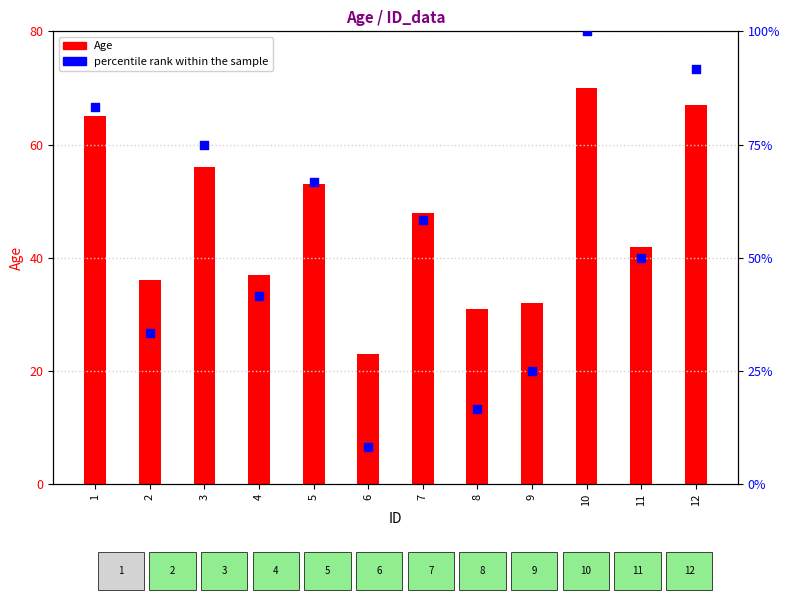

Which series has the widest spread of Y values?

percentile rank within the sample